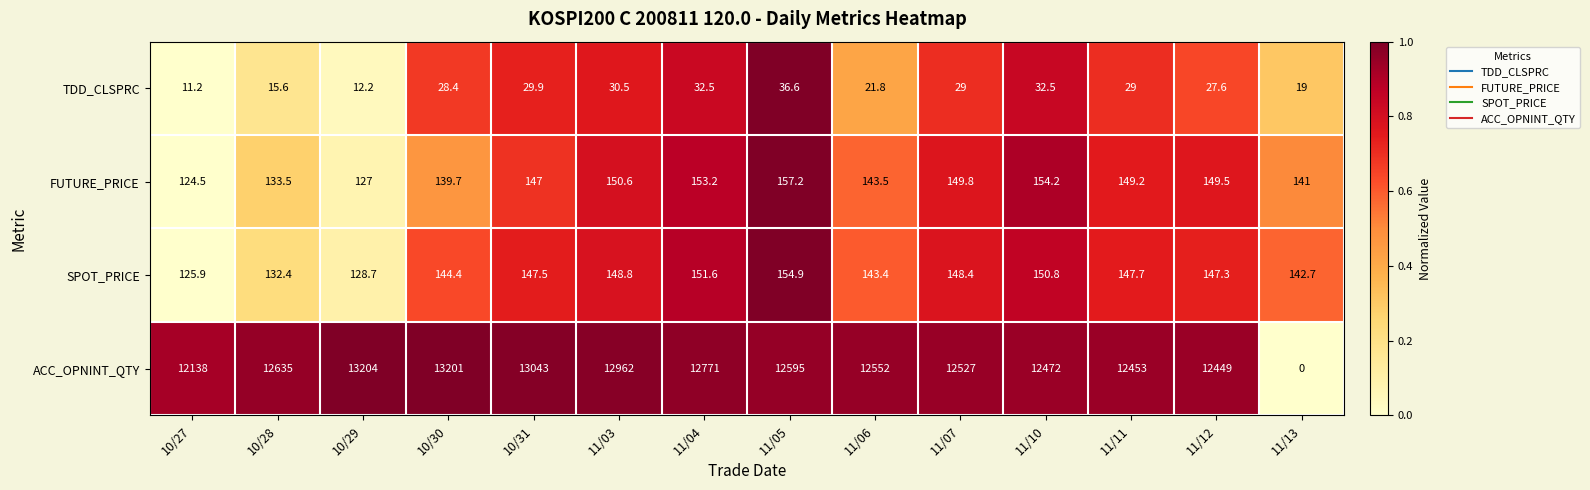

Is the value of TDD_CLSPRC at 11/04 greater than the value of SPOT_PRICE at 11/10?

No